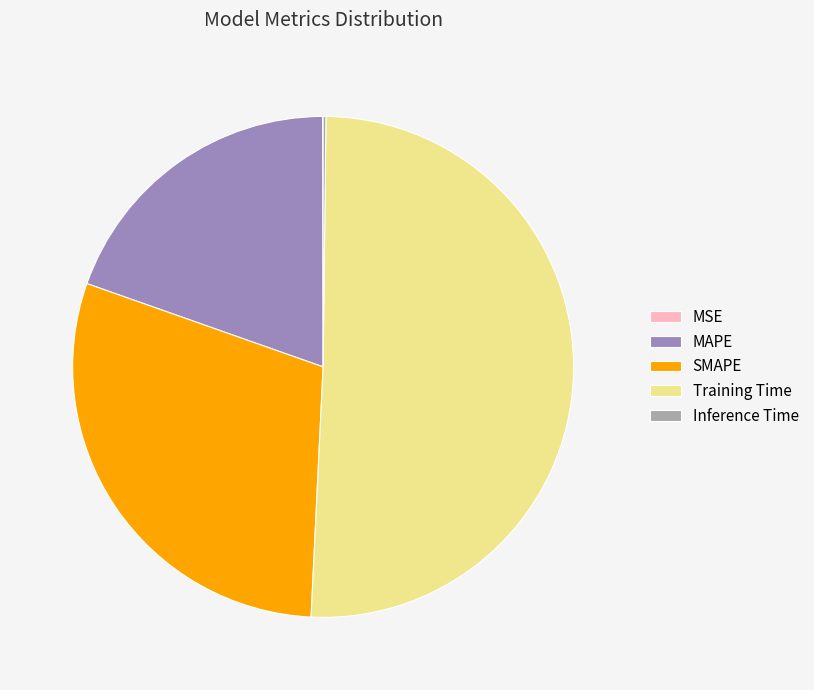

Is the sum of Training Time and MAPE greater than half?

Yes